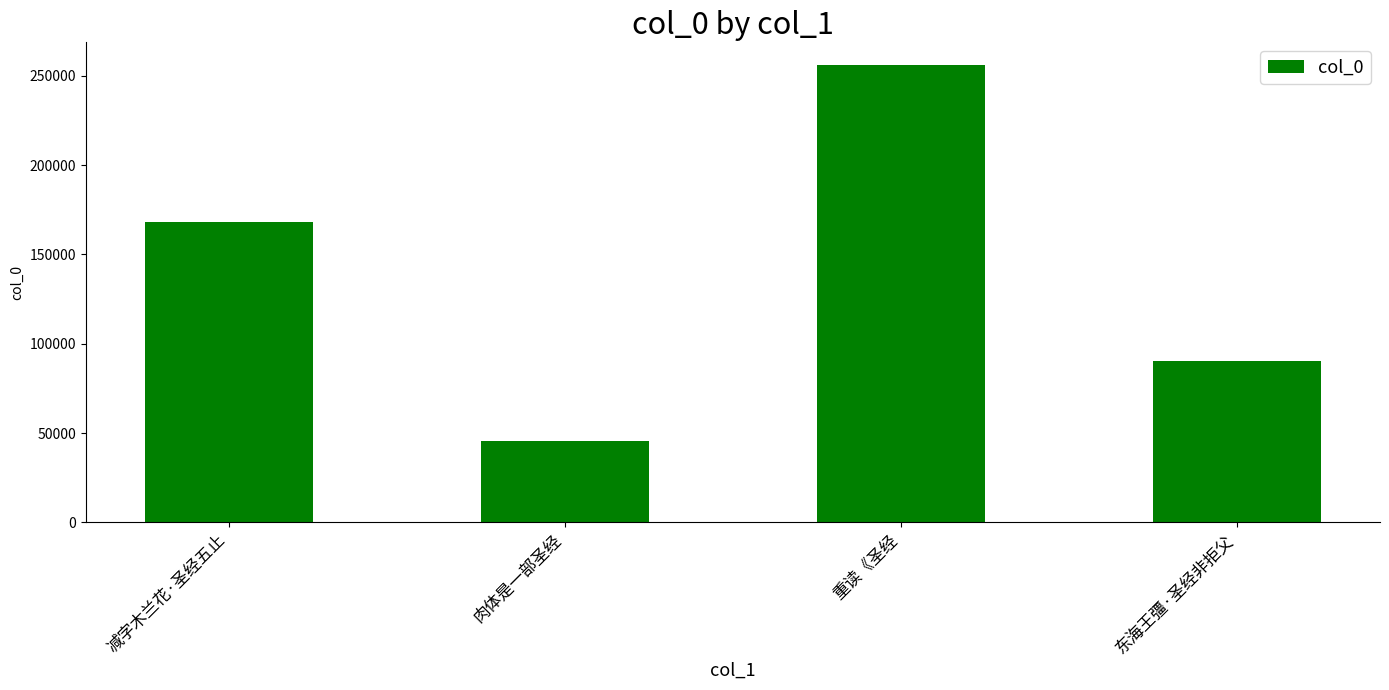

List the labels in order of value, largest first.

重读《圣经, 减字木兰花·圣经五止, 东海王彊·圣经非拒父, 肉体是一部圣经